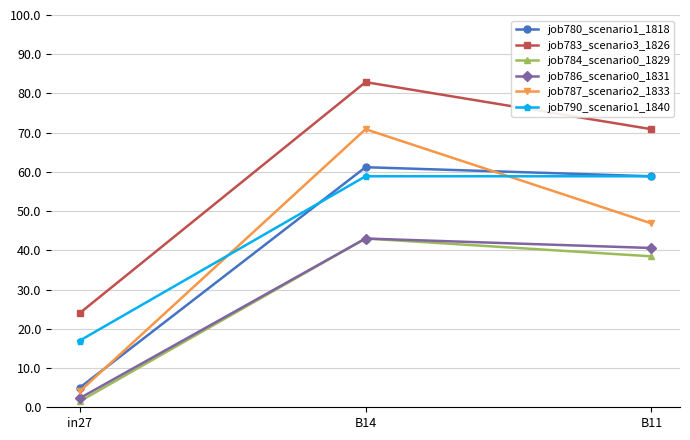

List the labels in order of job780_scenario1_1818 value, largest first.

B14, B11, in27